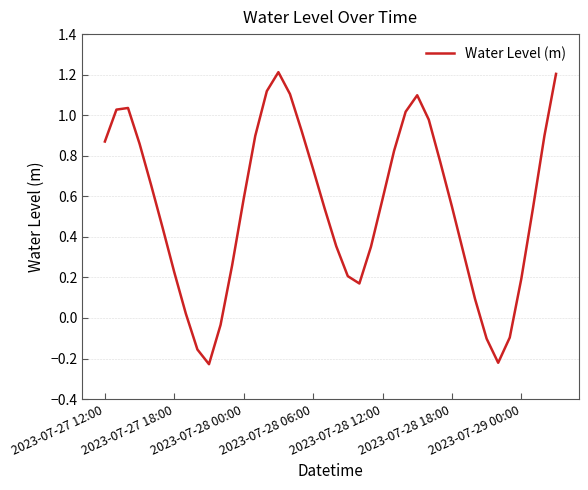

What is the maximum value shown in the chart?

1.2